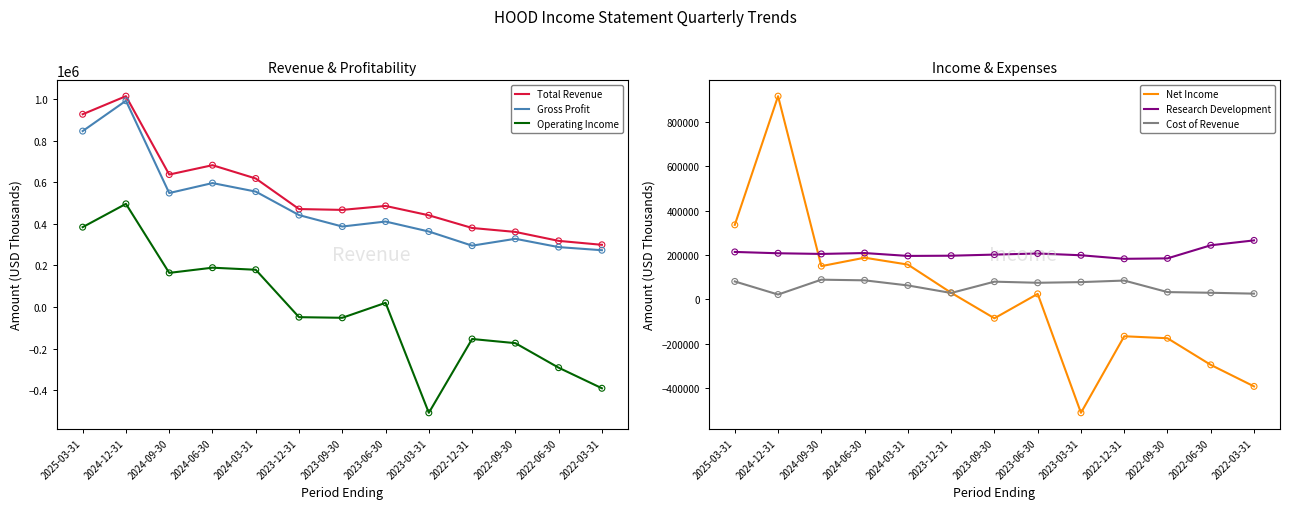

What is the total value across all series at 2022-03-31?

81000